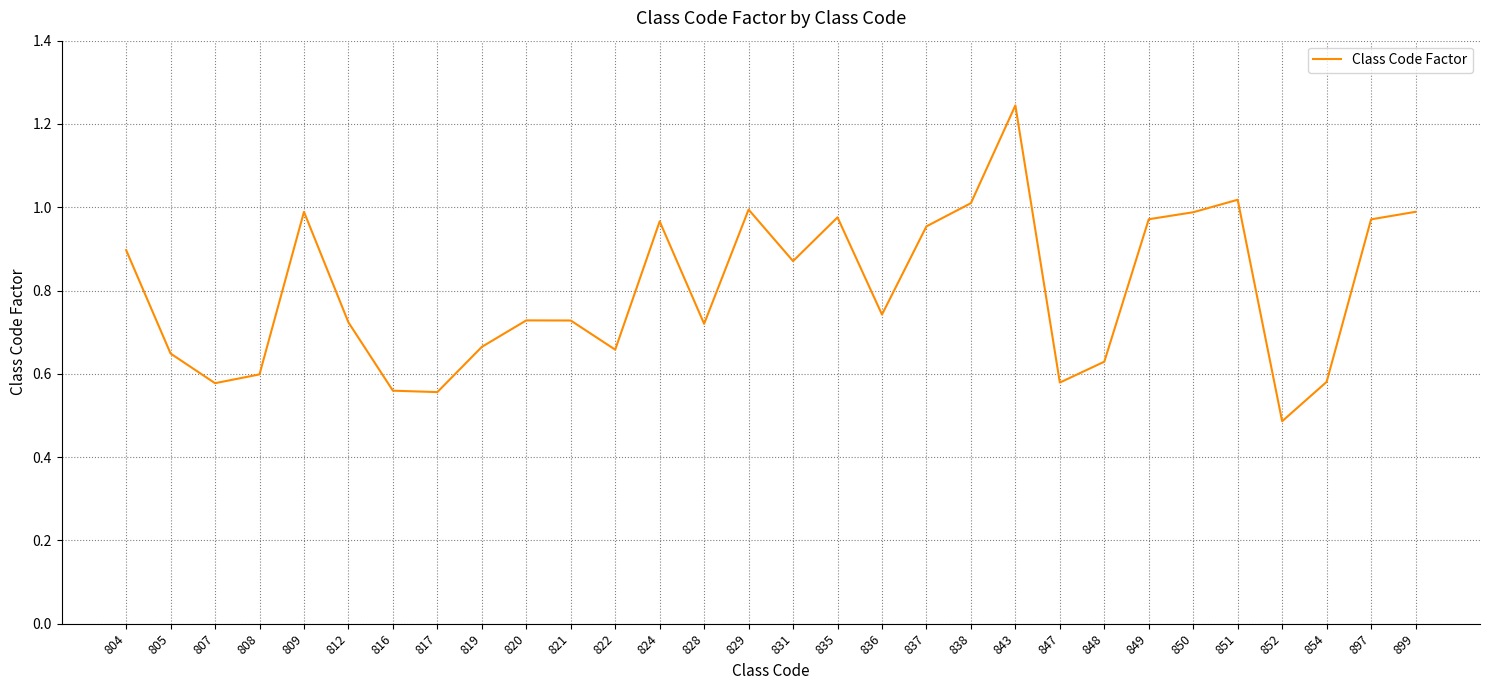

What is the minimum value shown in the chart?

0.5